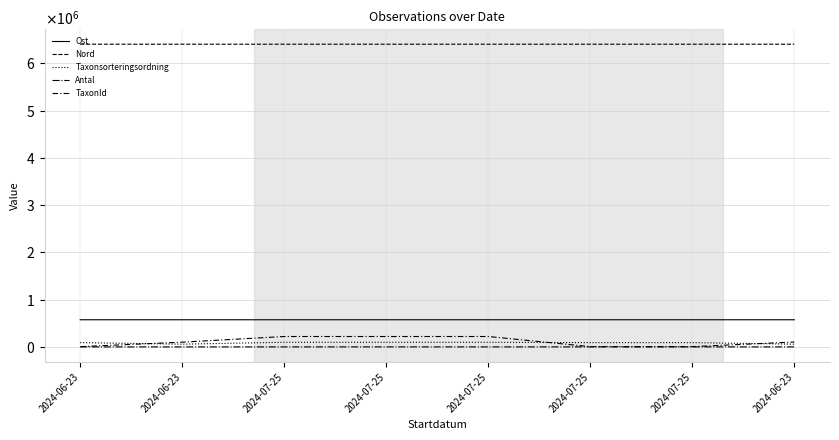

Does the chart display data point markers on the line(s)?

No